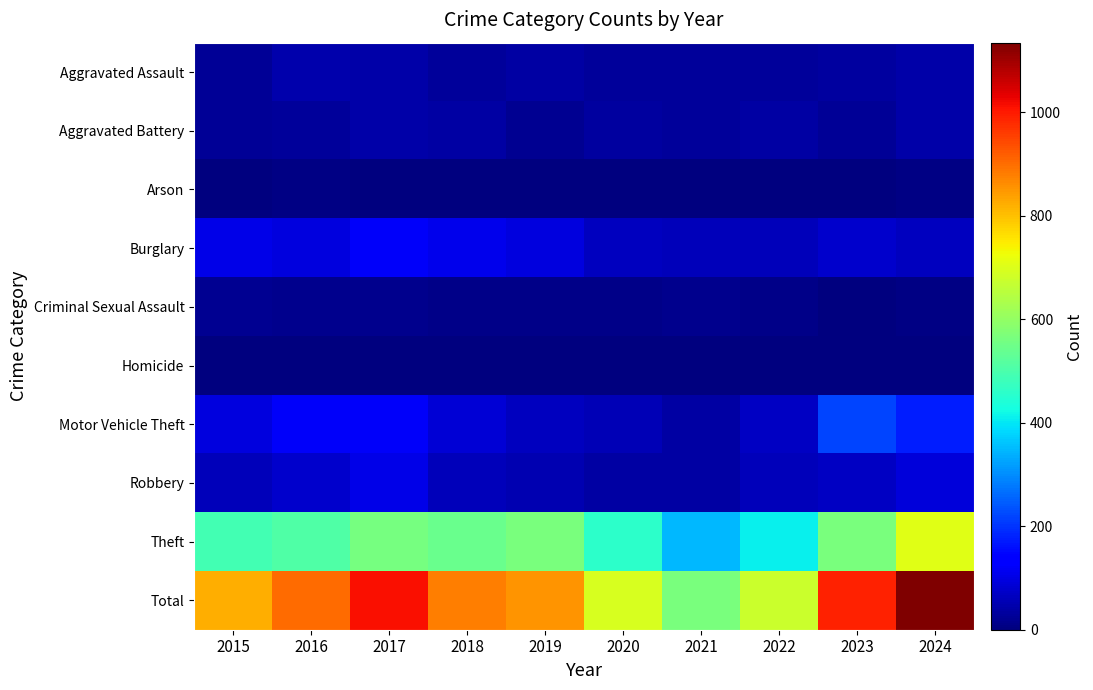

What is the difference between the highest and lowest values at 2015?

820